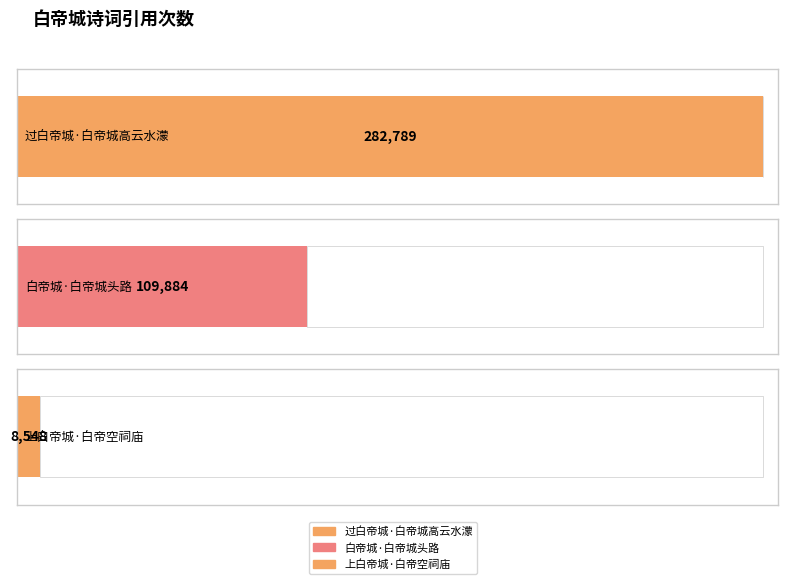

Is it true that the value at 白帝城·白帝城头路 is 66113?

False